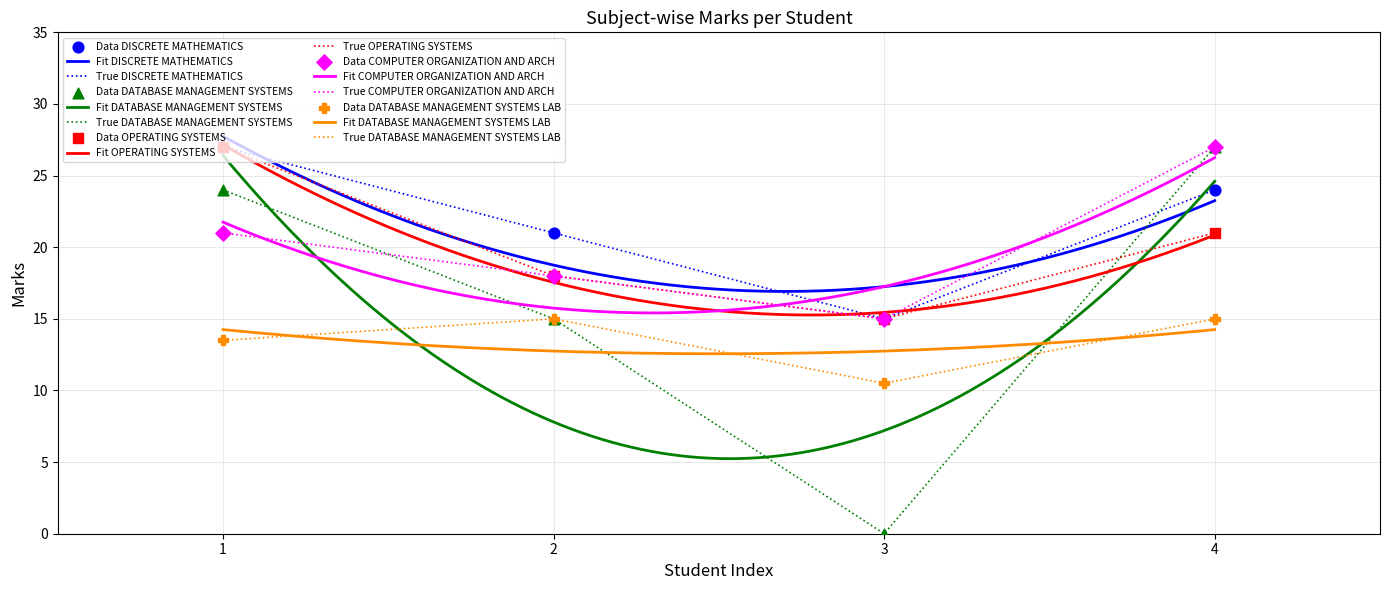

Which series has the largest total across all categories?

DISCRETE MATHEMATICS